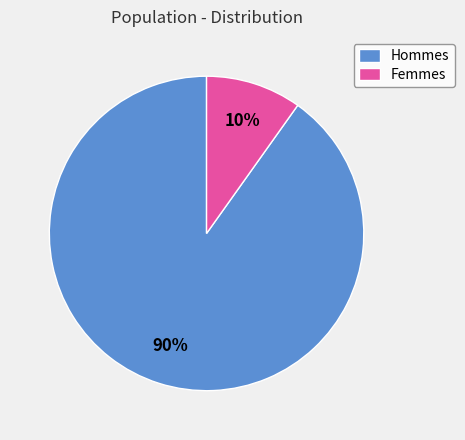

The Femmes slice represents 10% of the pie. True or false?

True